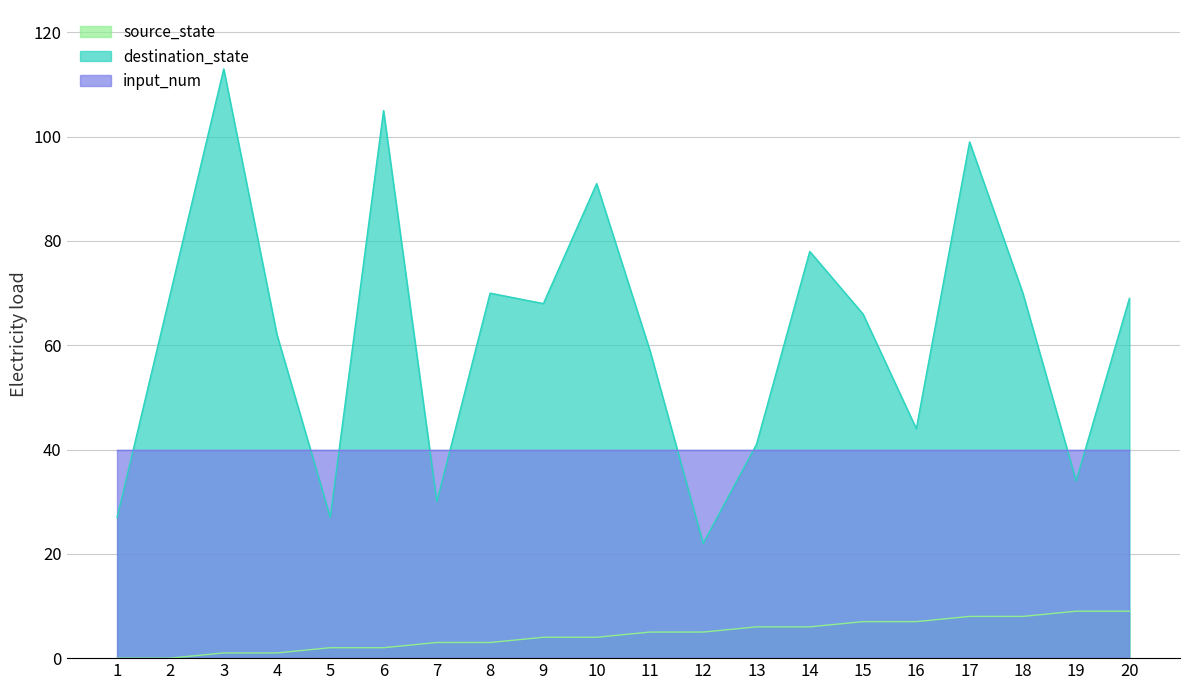

Which series has the widest spread of values?

destination_state